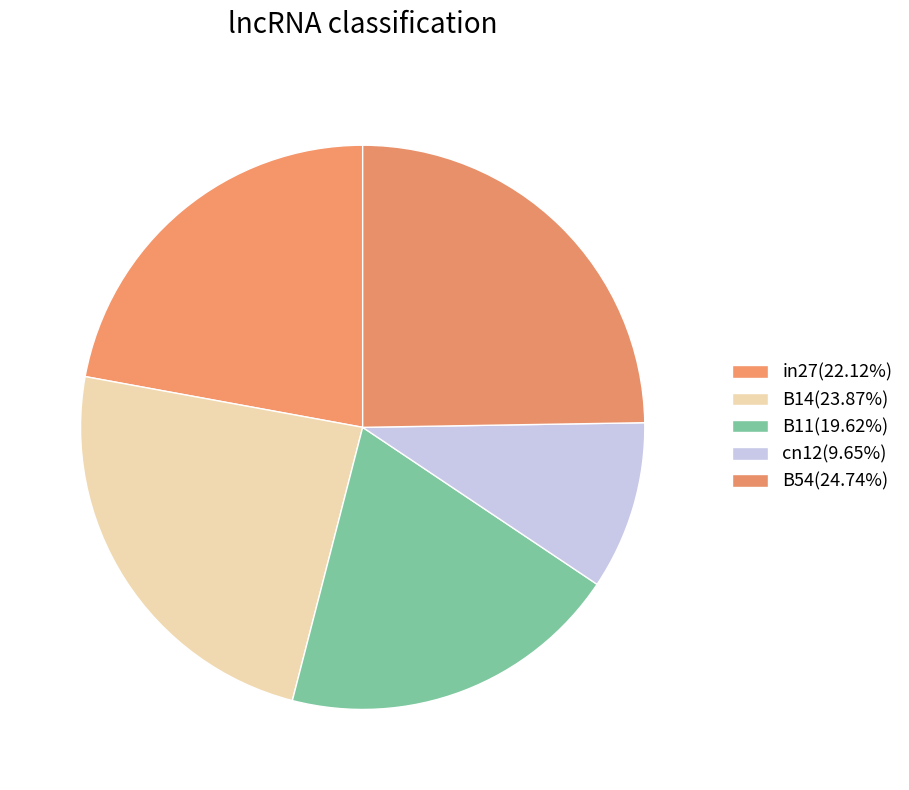

What percentage do B54 and cn12 together represent?

34.4%